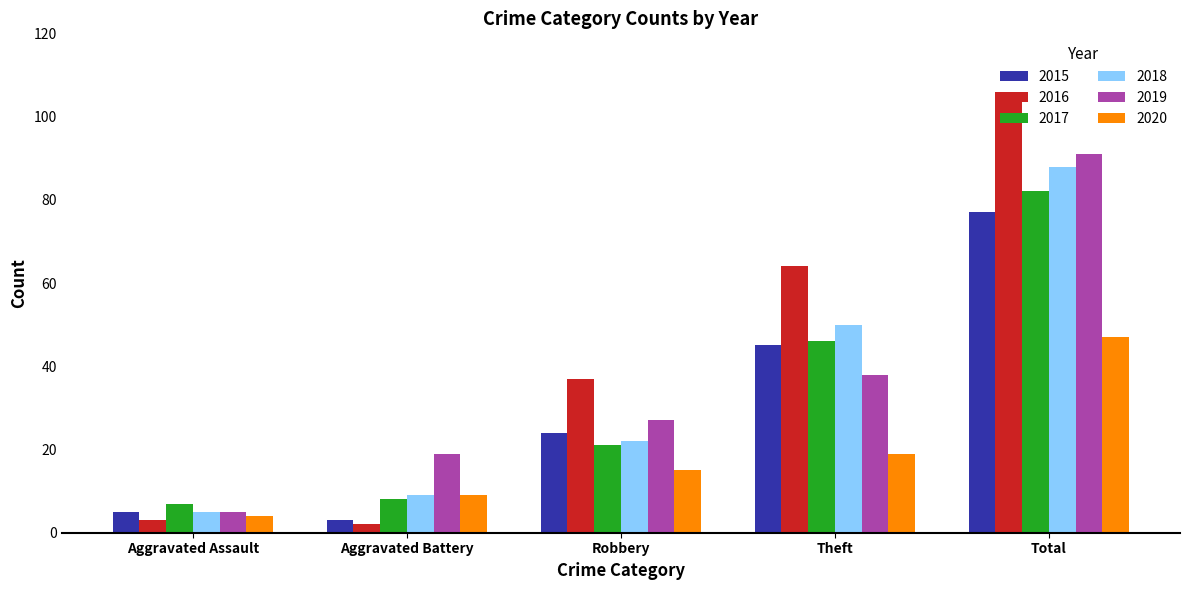

What position from the left is Aggravated Battery?

2